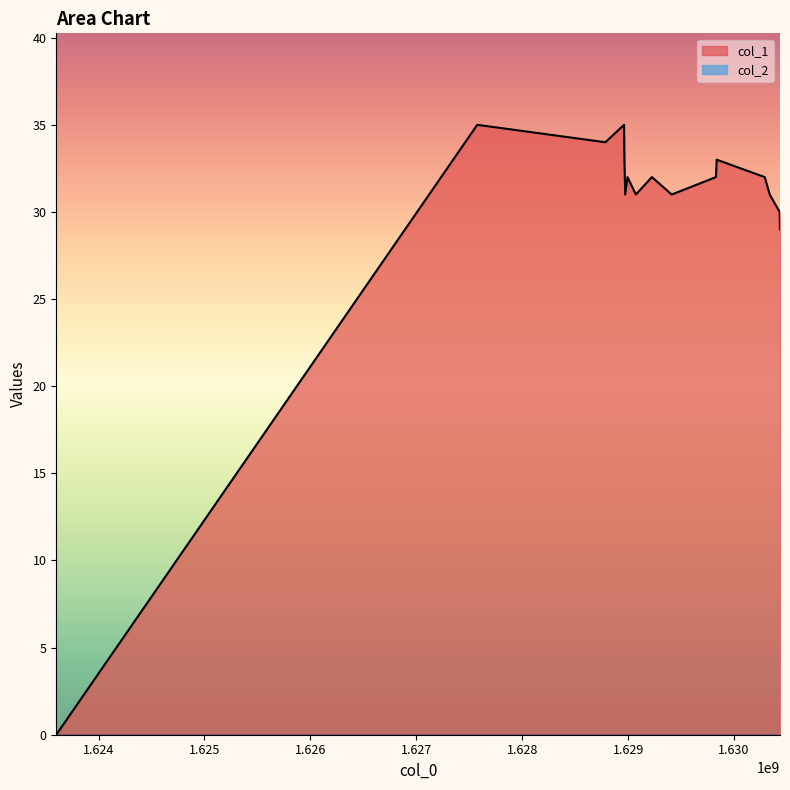

What is the sum of the values at 1630336753 and 1628968580?

63